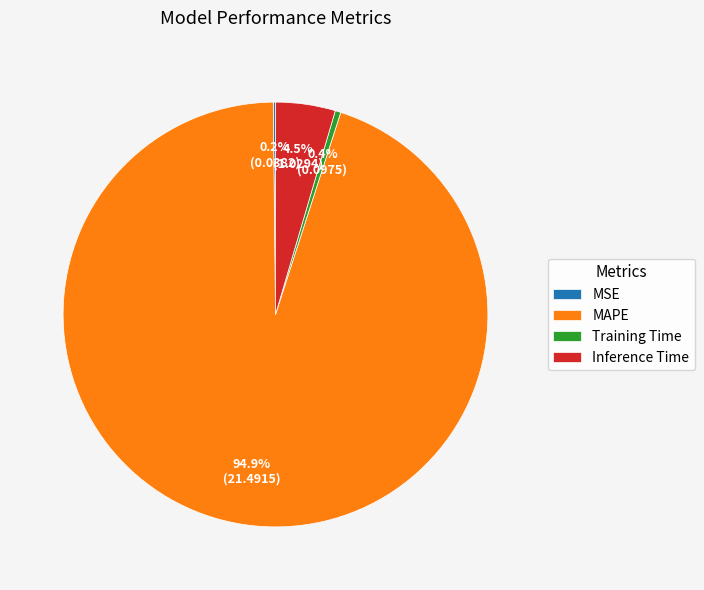

Does Inference Time account for over 50% of the chart?

No